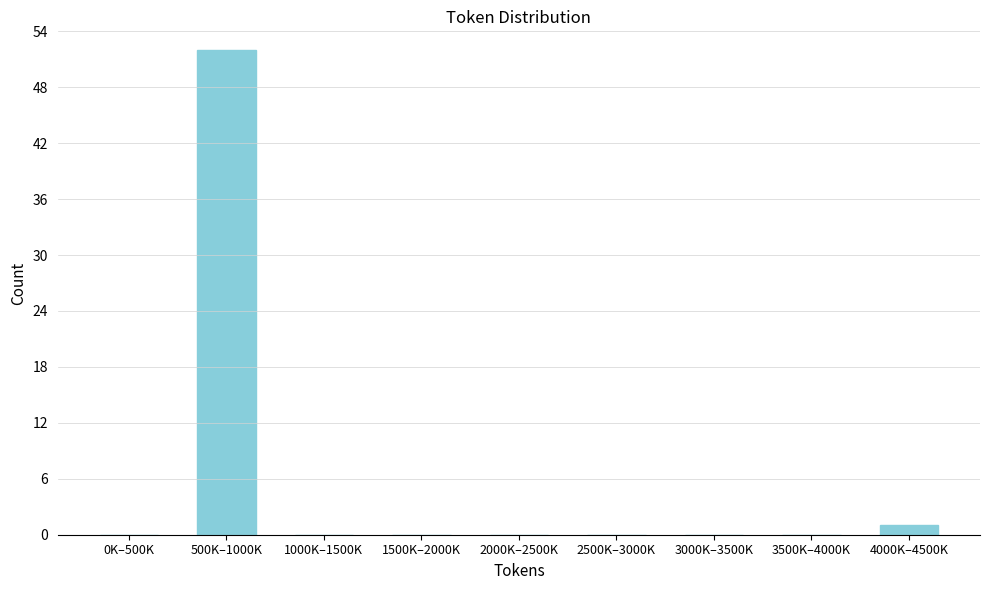

Reading left to right, what are all the values shown in this chart?

0K–500K=0	500K–1000K=52	1000K–1500K=0	1500K–2000K=0	2000K–2500K=0	2500K–3000K=0	3000K–3500K=0	3500K–4000K=0	4000K–4500K=1